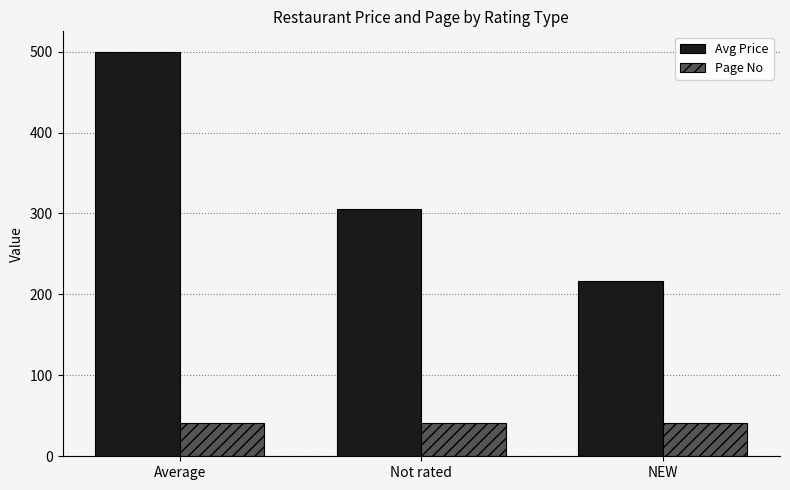

Is it true that Page No equals 41.0 at NEW?

True